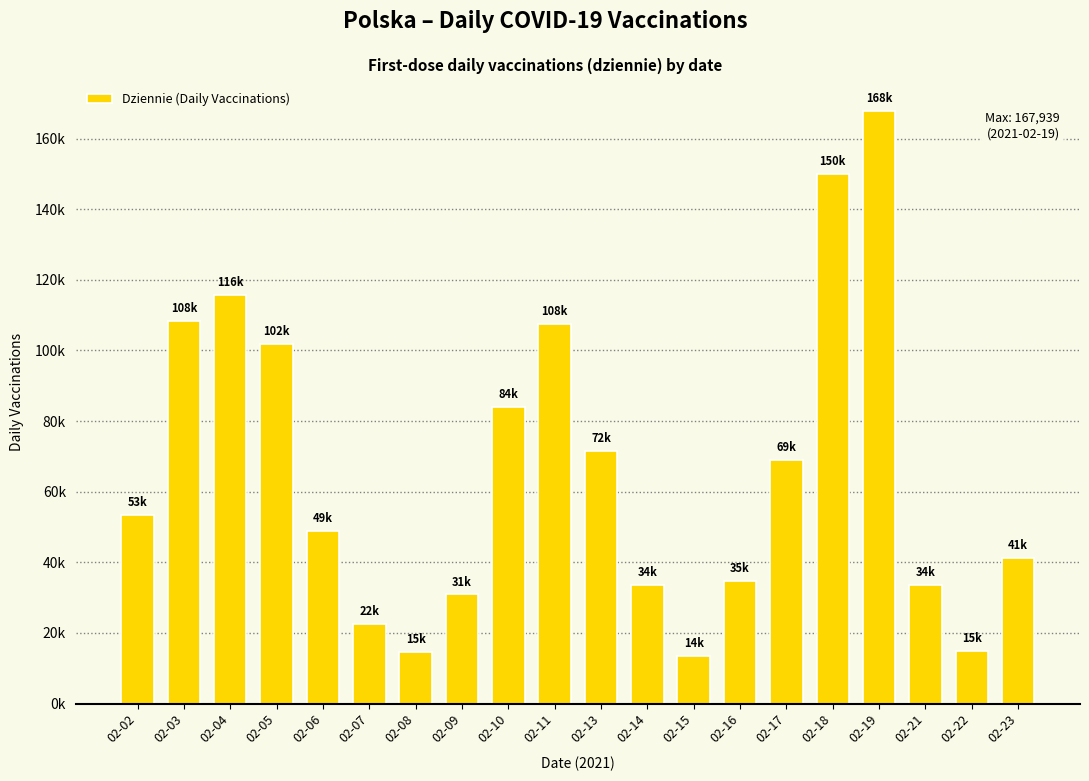

What is the difference between the values at 02-16 and 02-06?

14269